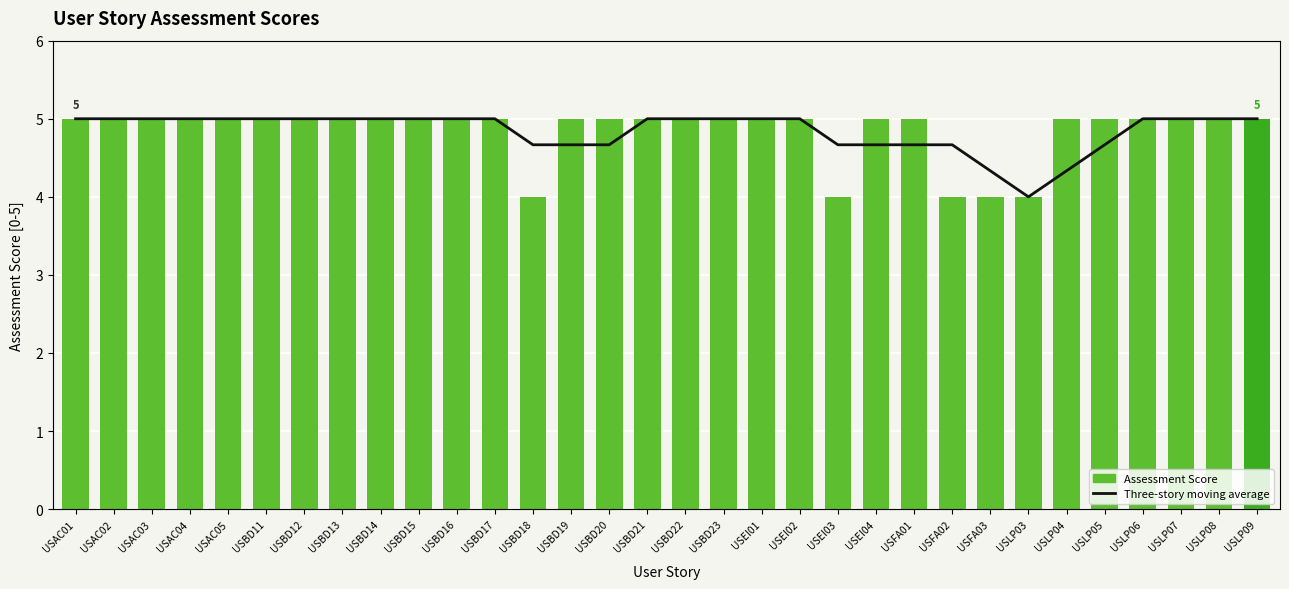

At which category is the sum across all series the highest?

USAC01